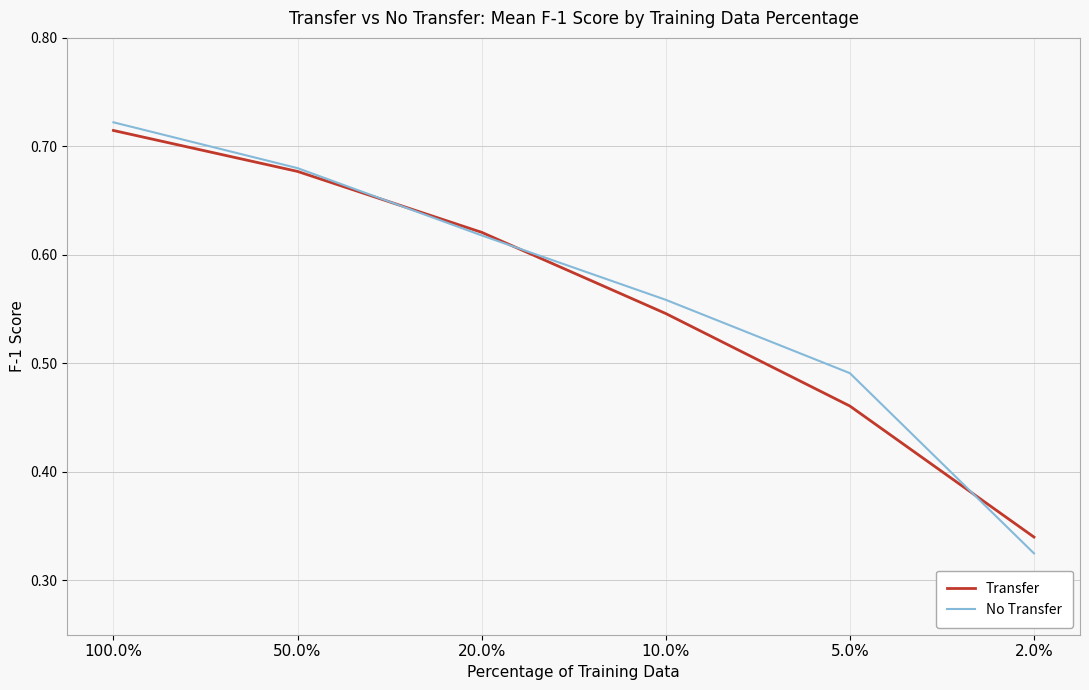

Which category has the lowest value in the Transfer series?

2.0%